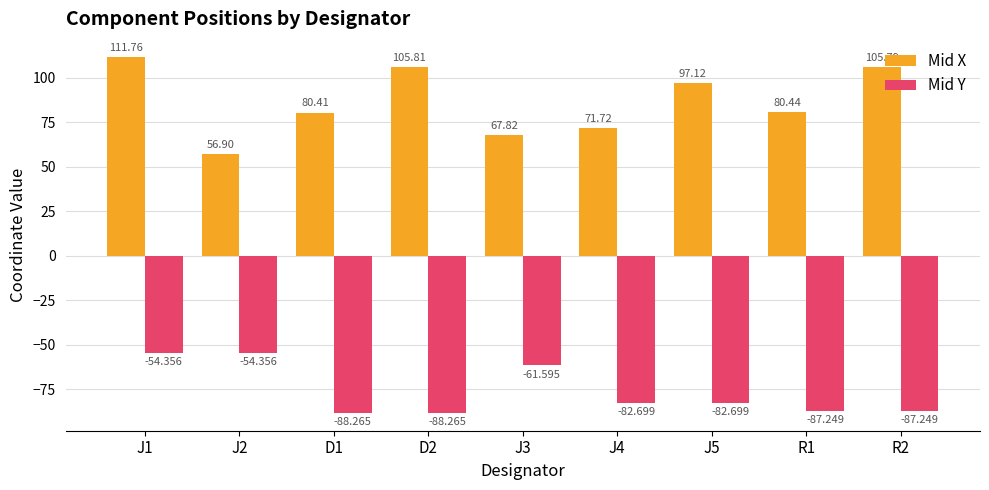

What is the sum of the Mid X values at J4 and J1?

183.5